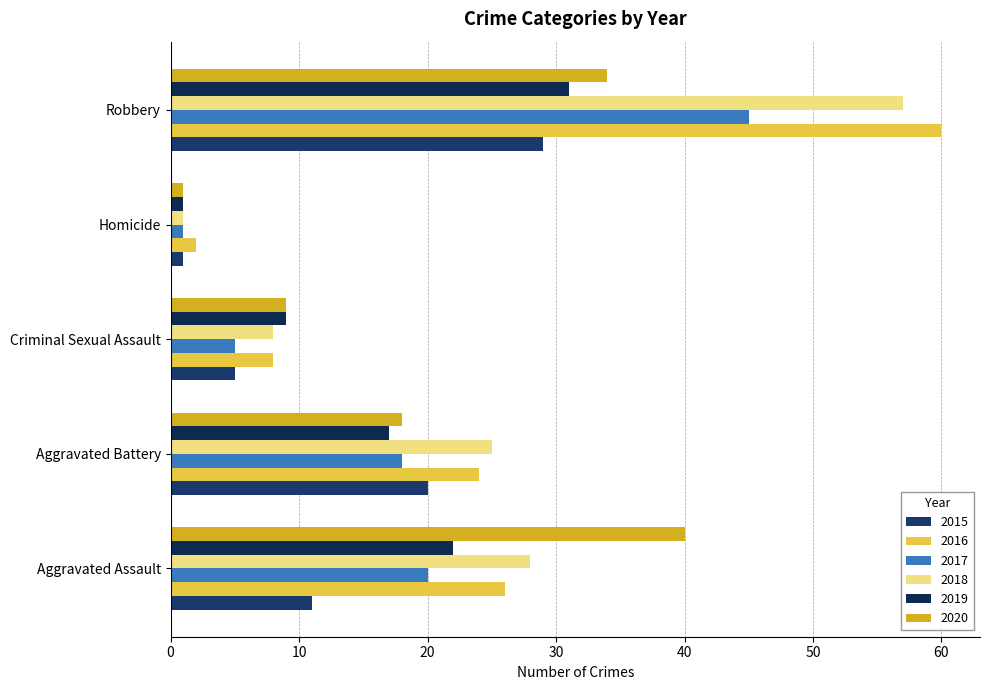

How many values in the 2017 series are below 18?

2